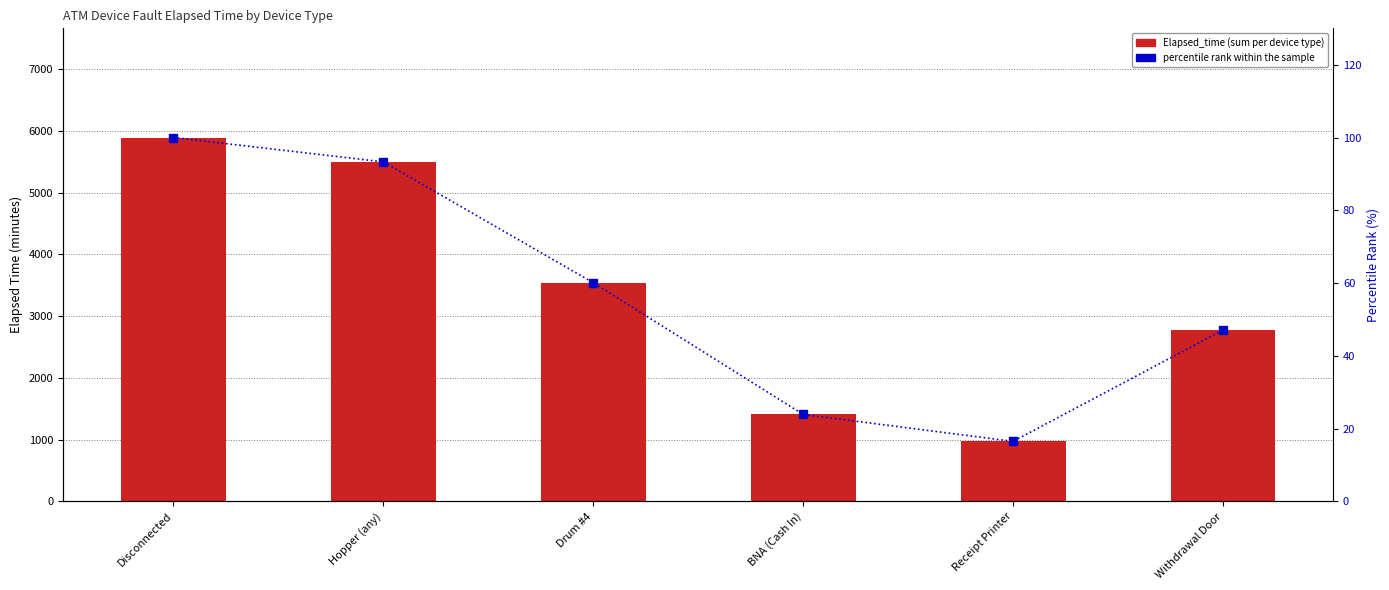

What is the greatest value displayed?

5895.0